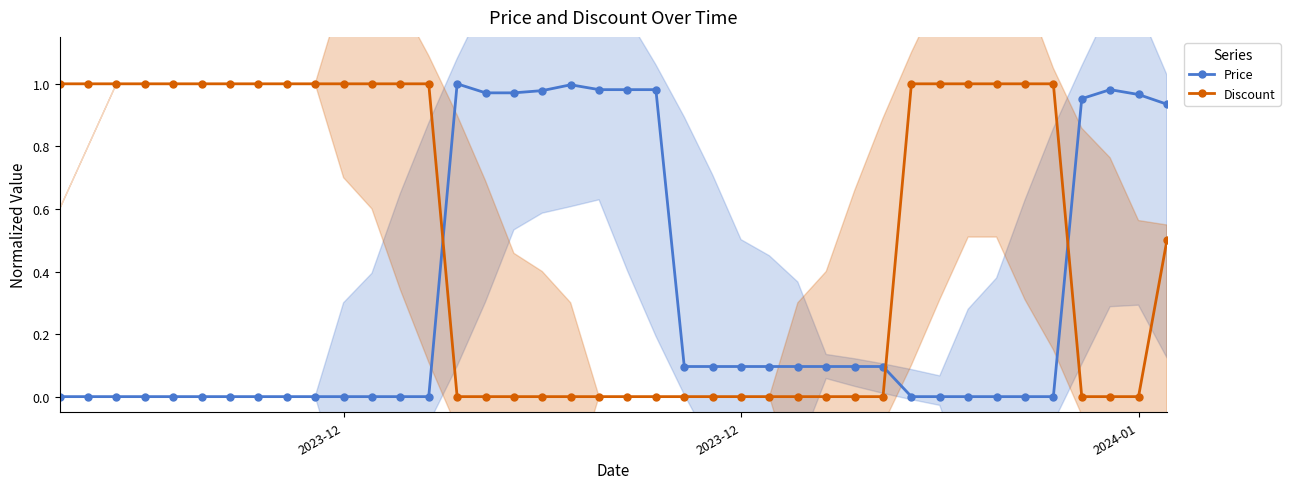

How many series are shown in this chart?

2